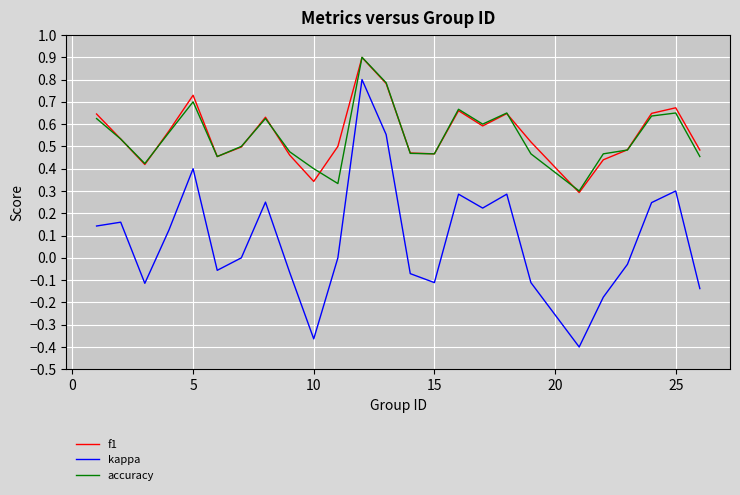

True or false: accuracy and kappa intersect in this chart.

False